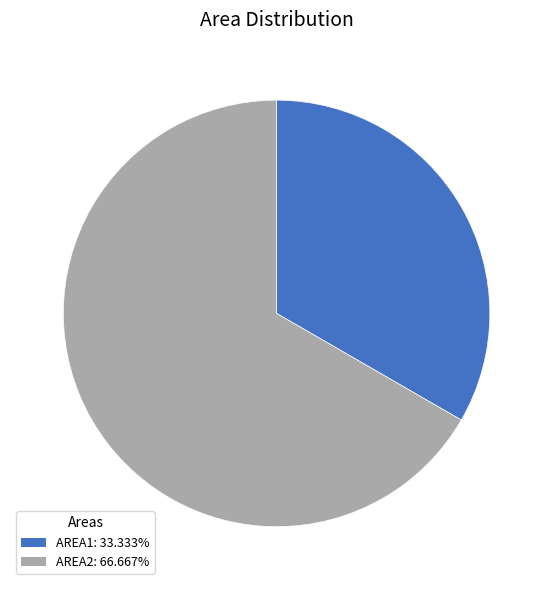

How many slices are in this pie chart?

2